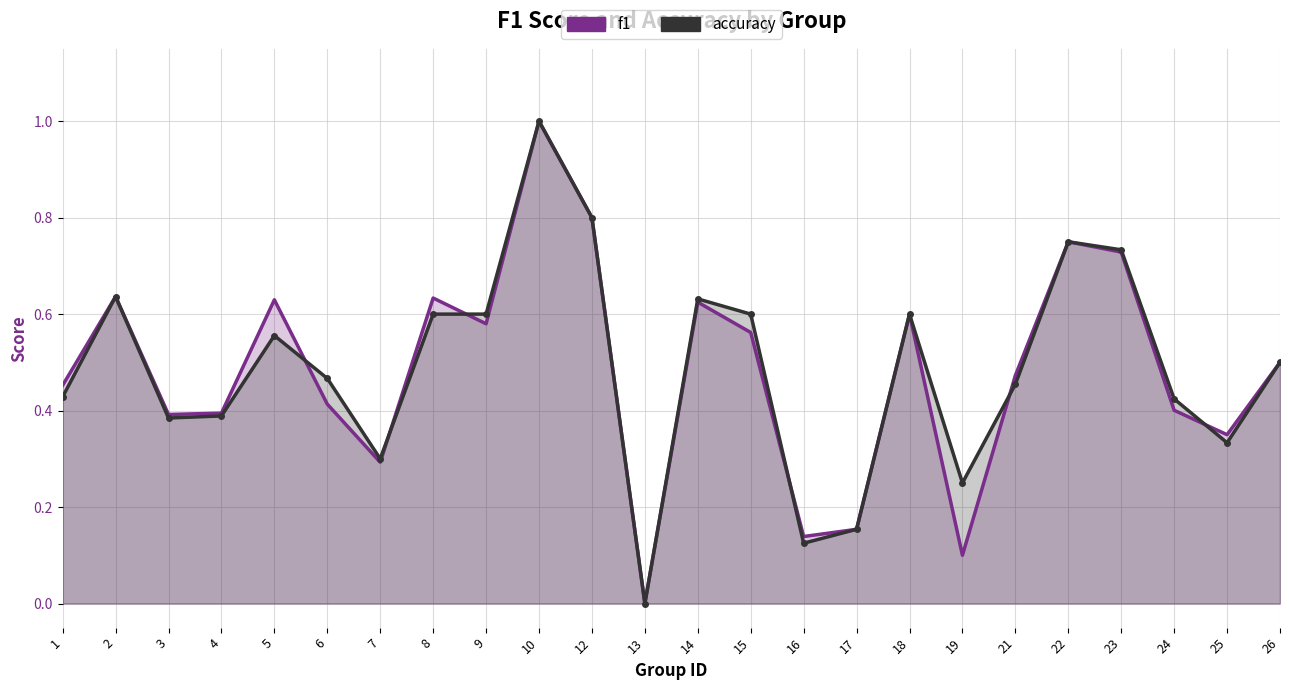

How many values in the f1 series exceed 0?

23